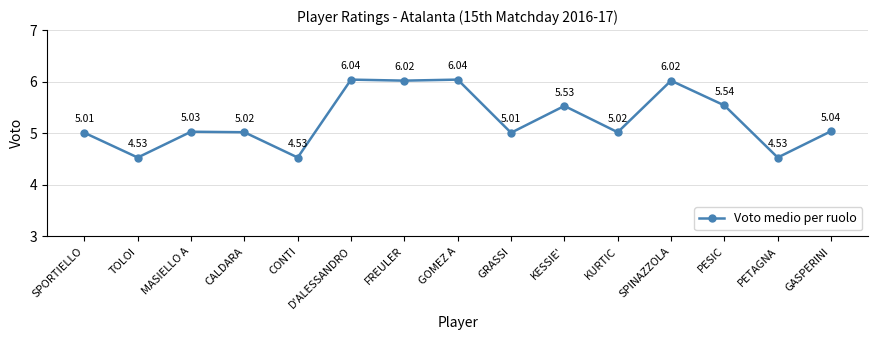

What is the difference between the maximum and minimum values?

1.5